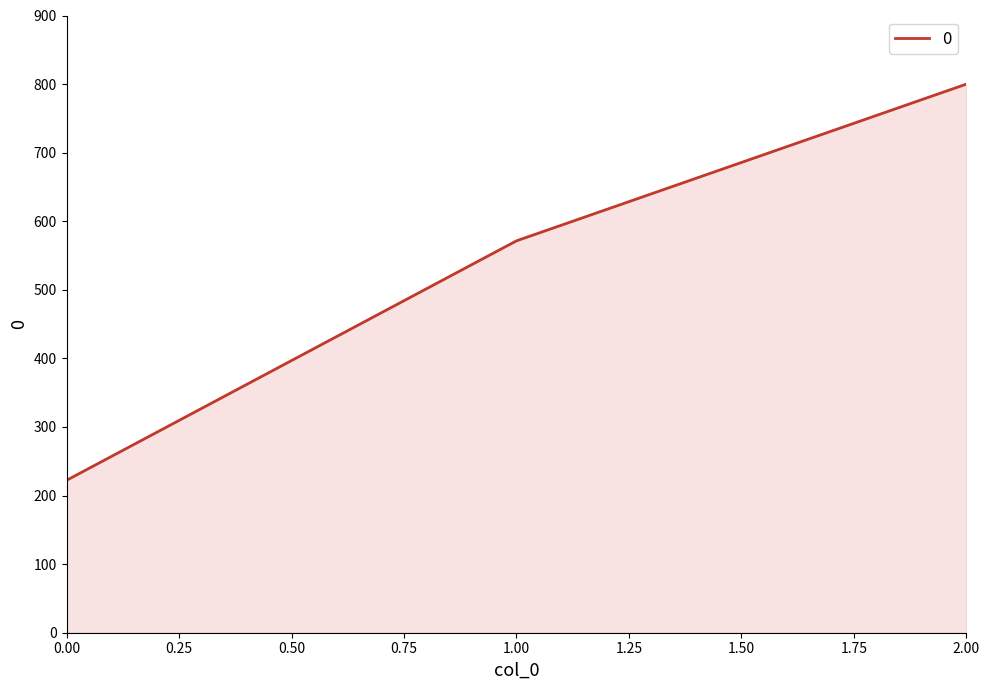

Read the value at 1.00.

571.4